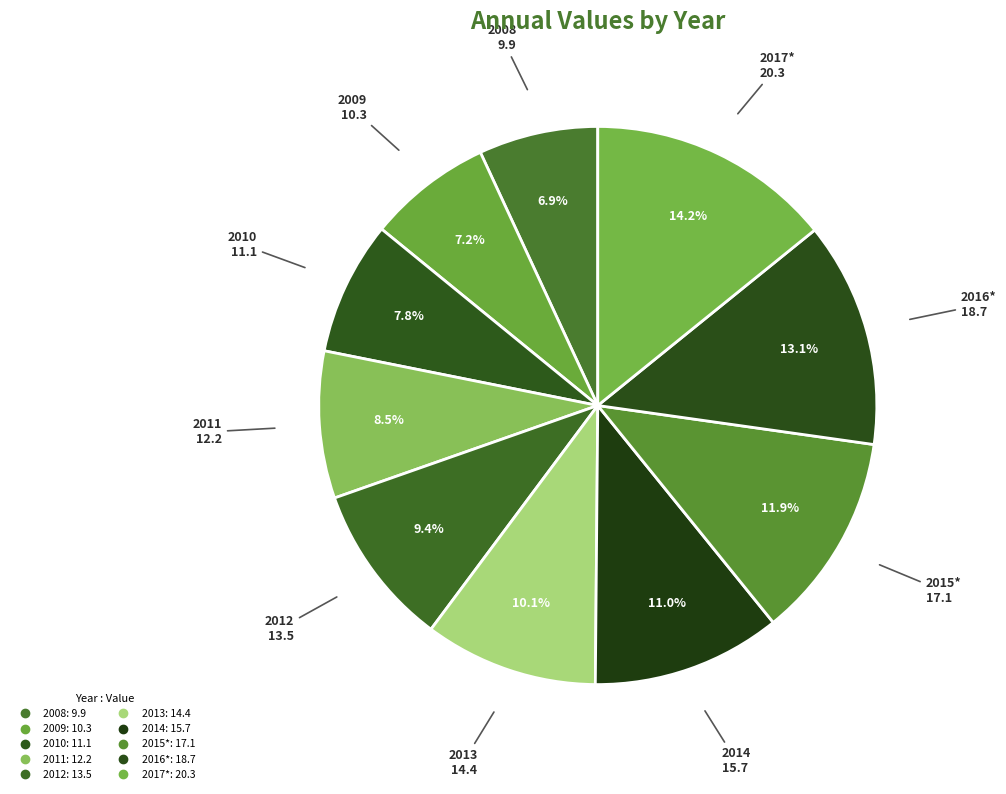

Rank the categories by value from lowest to highest.

2008, 2009, 2010, 2011, 2012, 2013, 2014, 2015*, 2016*, 2017*